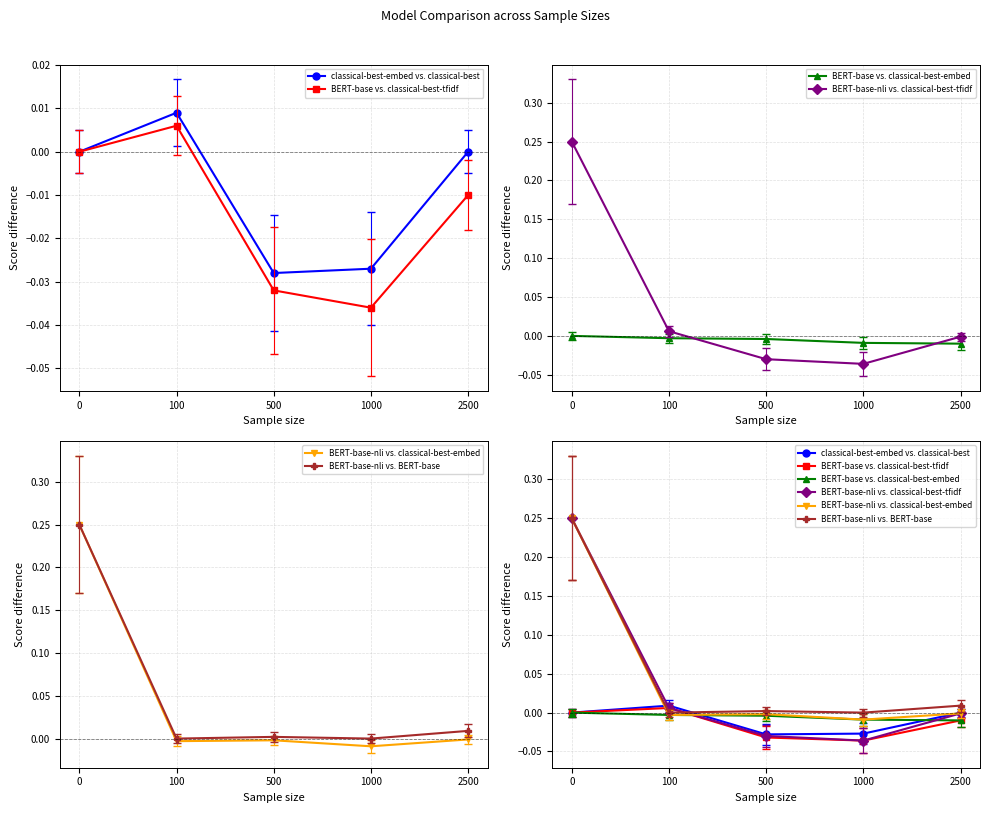

Count the number of categories in the chart.

5